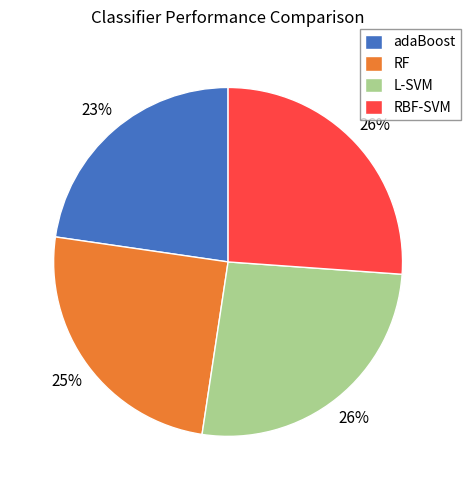

Combined, do adaBoost and RF account for over 50%?

No